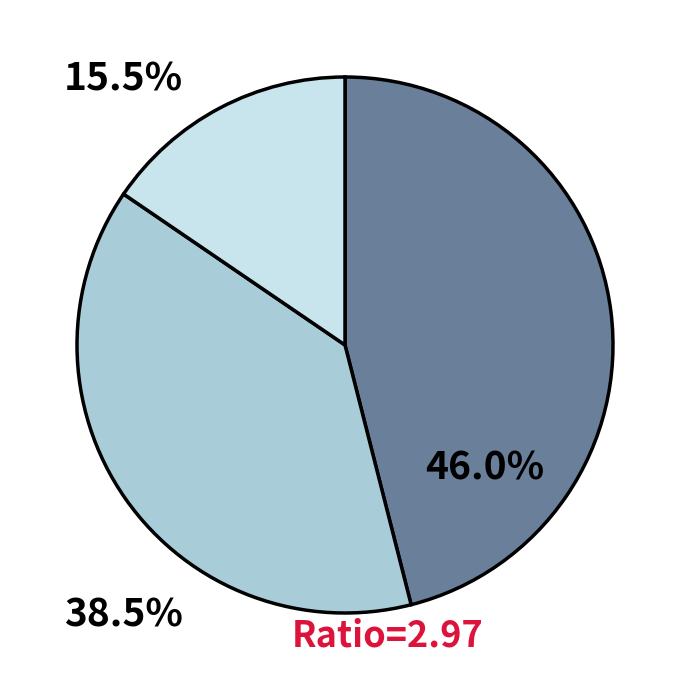

Does any single category account for the majority?

No